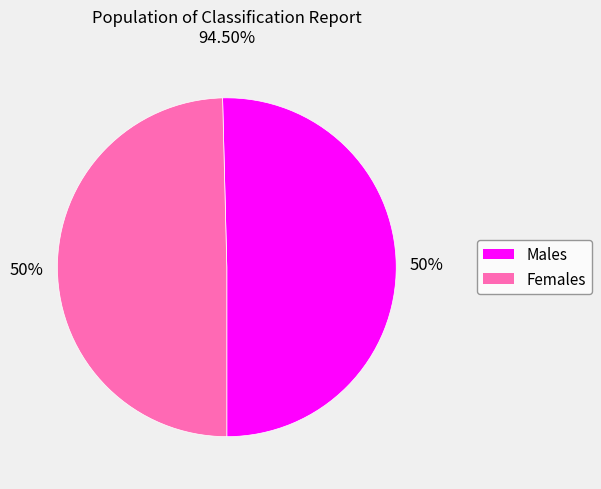

To the nearest percent, what is the average slice percentage?

50%